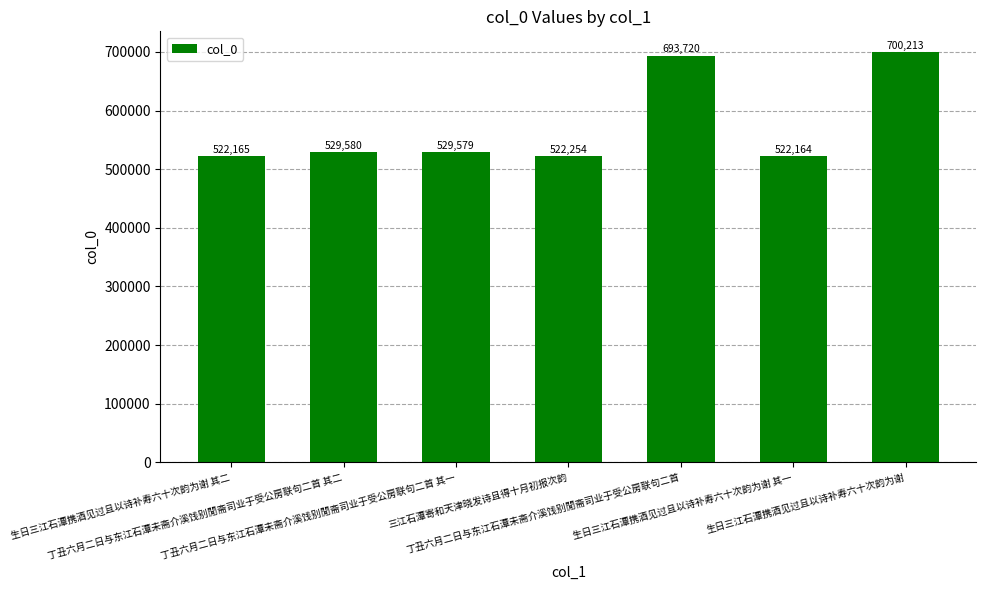

What is the value of the 7th bar from the left?

700213